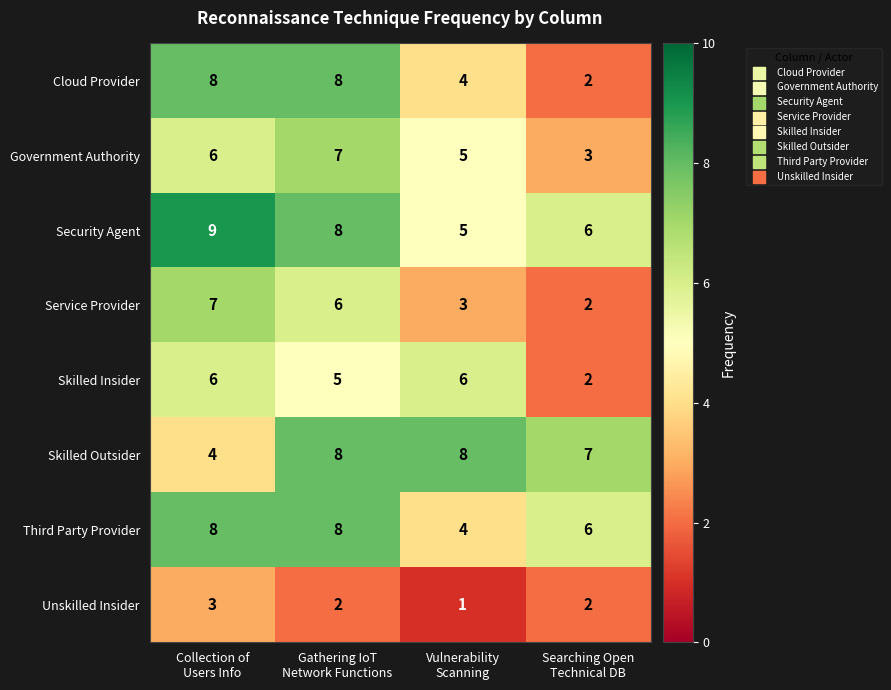

How many data points does each series have?

4